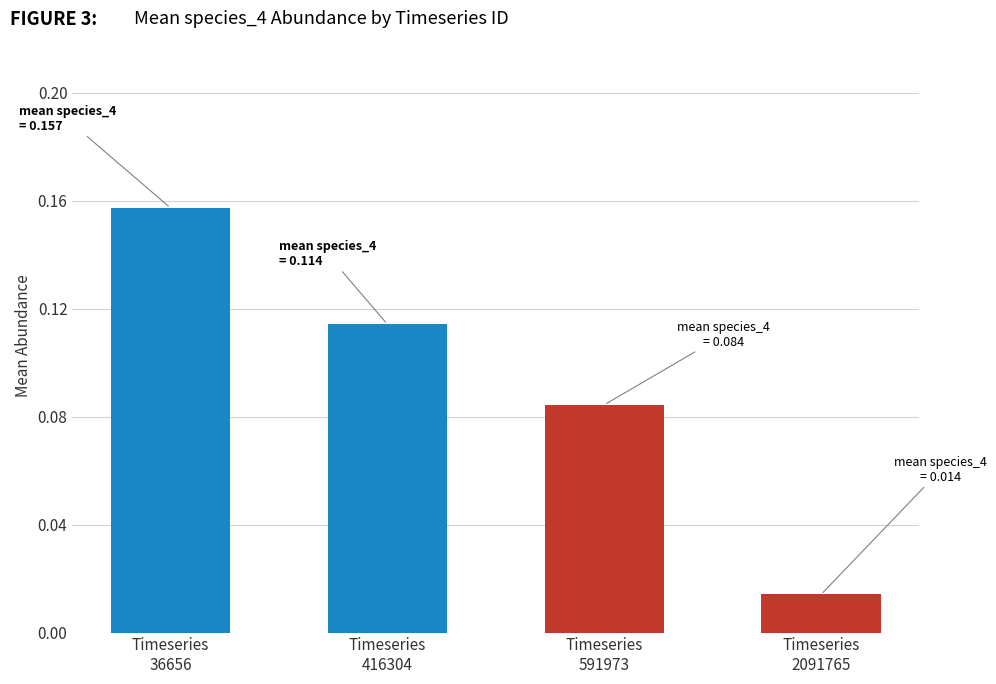

At which label is the value closest to 0?

2091765